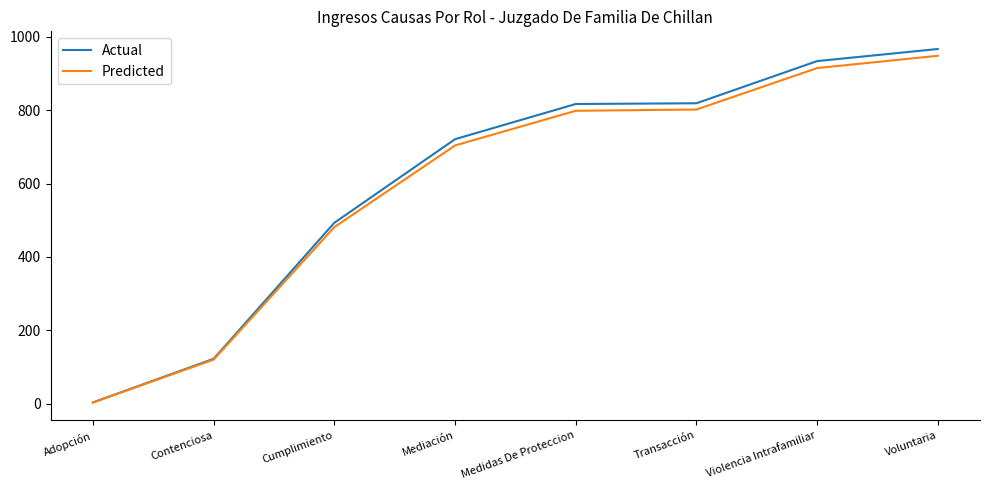

Between Contenciosa and Cumplimiento, which series saw the biggest shift?

Actual